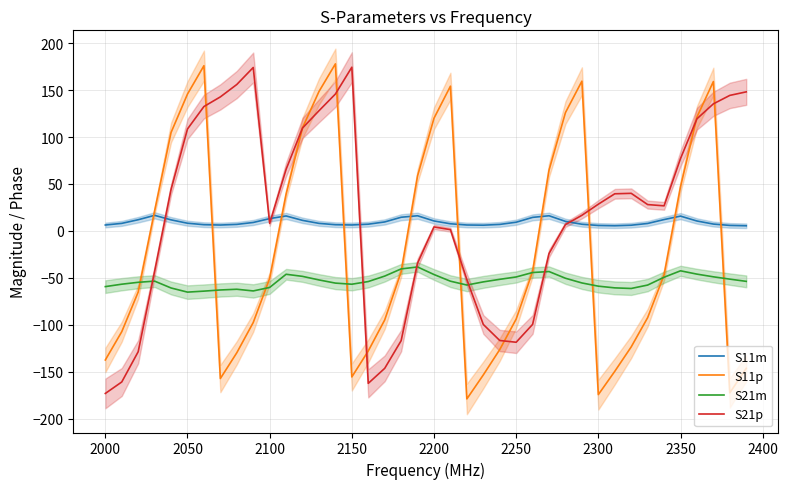

What is the difference between the second highest and minimum values in the S21p series?

346.9